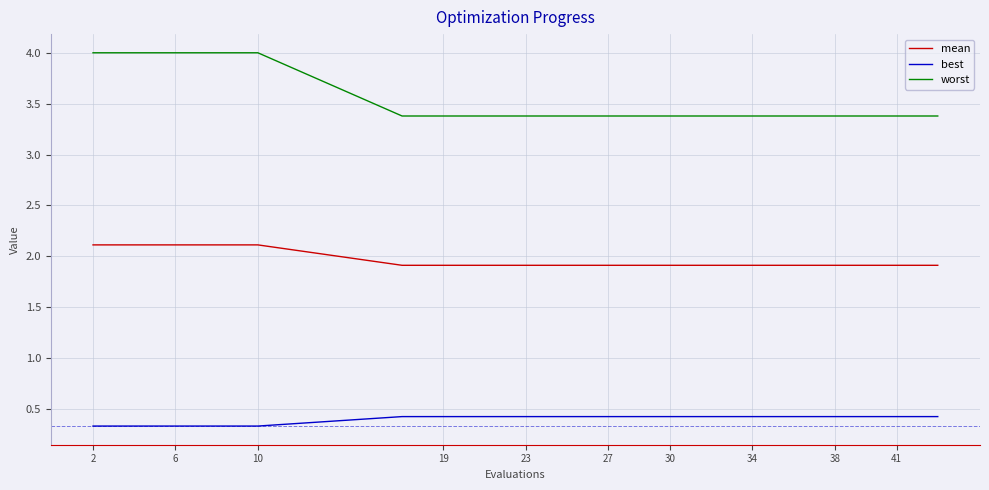

Which series has the largest total across all categories?

worst